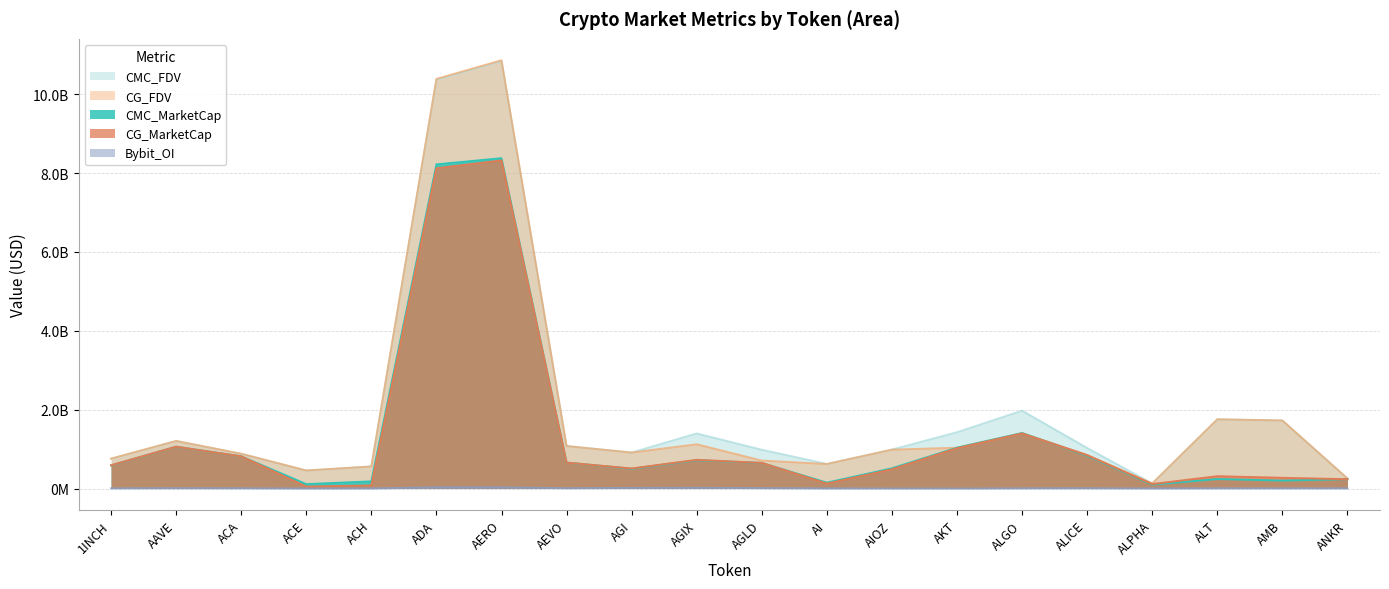

At which label is Bybit_OI closest to 30594533?

AGIX